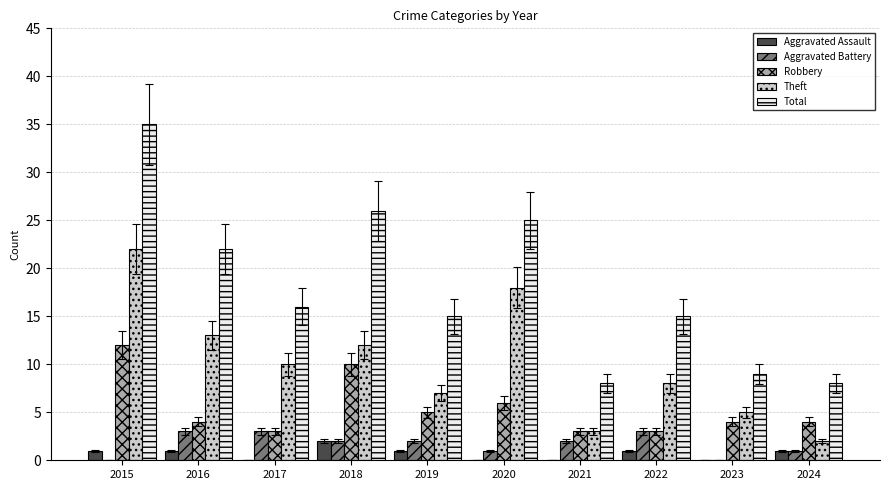

What value does the Aggravated Battery series have at 2016?

3